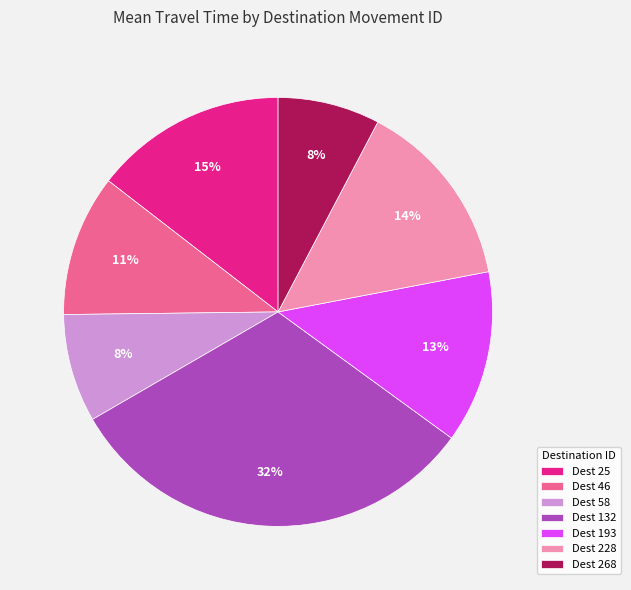

What percentage is the Dest 46 slice, to the nearest percent?

11%